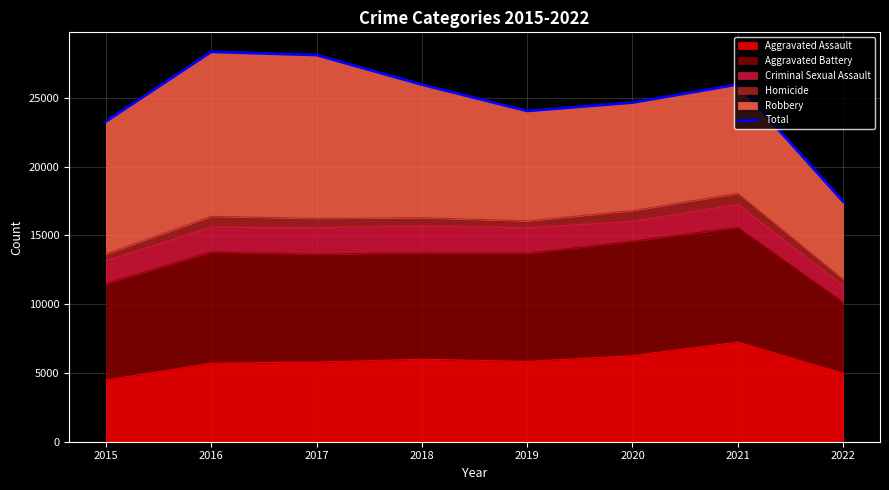

What is the value of the 7th point from the left?

25983